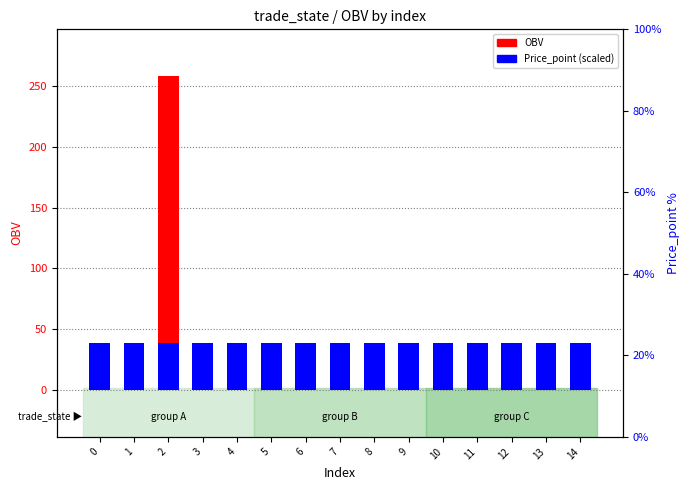

At which category is the sum across all series the highest?

2